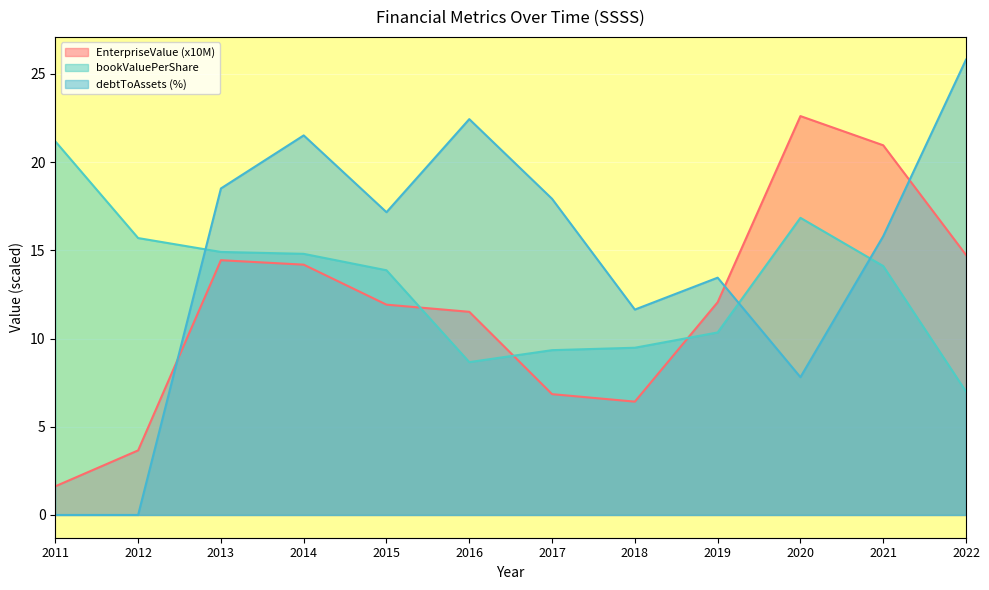

Reading left to right, extract all data points from this chart.

EnterpriseValue: 1.6	3.7	14.4	14.2	11.9	11.5	6.8	6.4	12.1	22.6	21.0	14.7
bookValuePerShare: 21.2	15.7	14.9	14.8	13.9	8.7	9.3	9.5	10.3	16.8	14.1	7.0
debtToAssets: 0.0	0.0	18.5	21.5	17.2	22.4	17.9	11.6	13.4	7.8	15.8	25.8